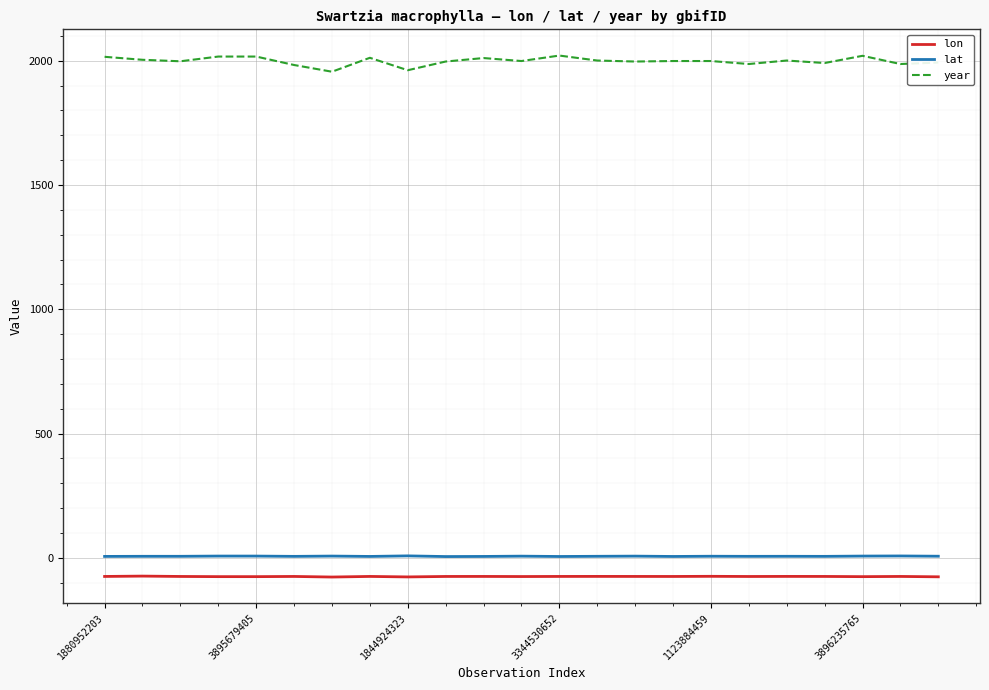

Which series has the largest total across all categories?

year